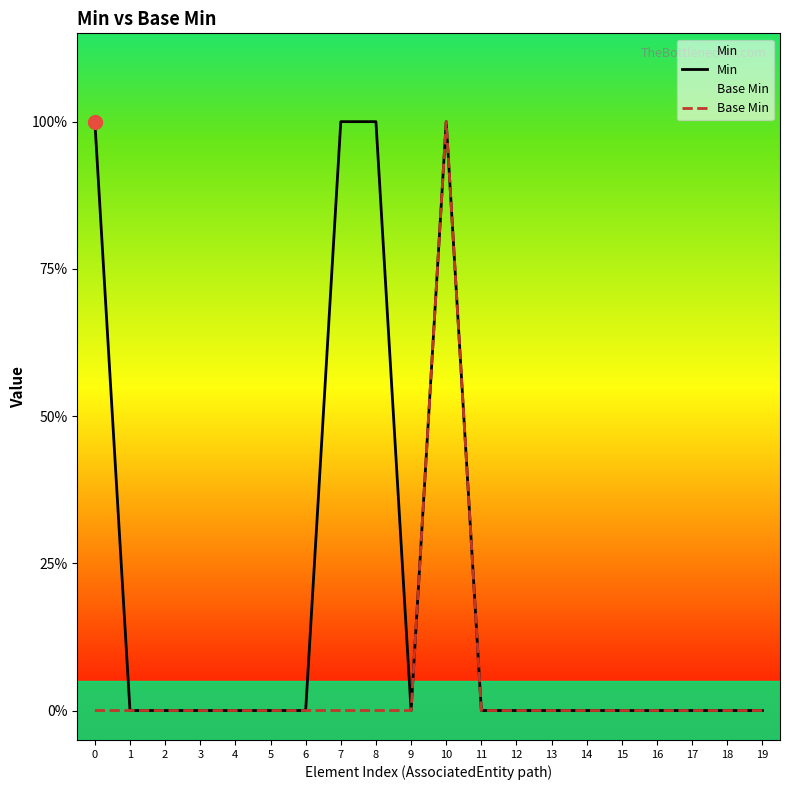

True or false: Base Min and Min intersect in this chart.

False